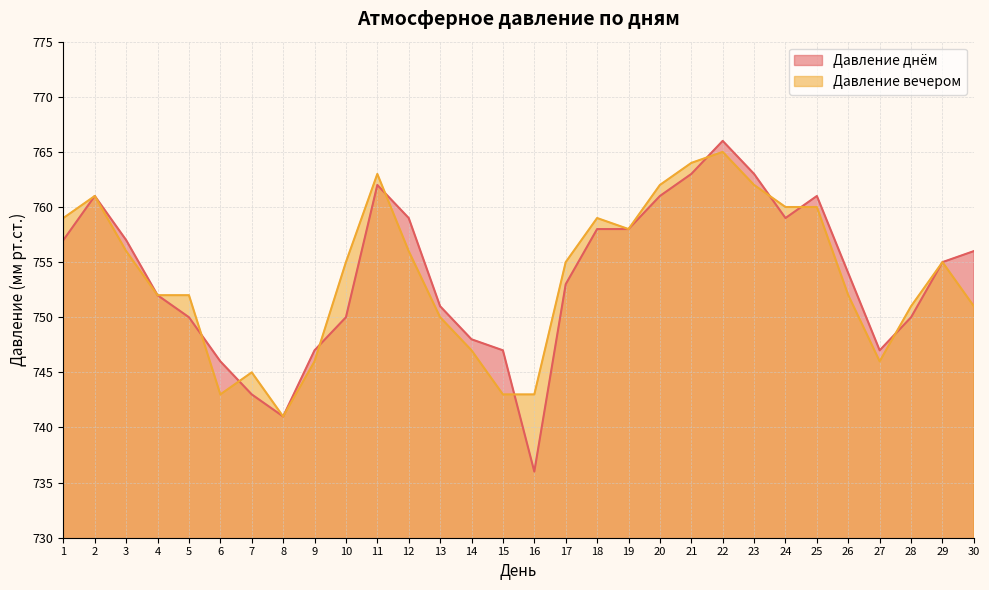

Reading right to left, extract all data points from this chart.

Давление днём: 756	755	750	747	754	761	759	763	766	763	761	758	758	753	736	747	748	751	759	762	750	747	741	743	746	750	752	757	761	757
Давление вечером: 751	755	751	746	752	760	760	762	765	764	762	758	759	755	743	743	747	750	756	763	755	746	741	745	743	752	752	756	761	759